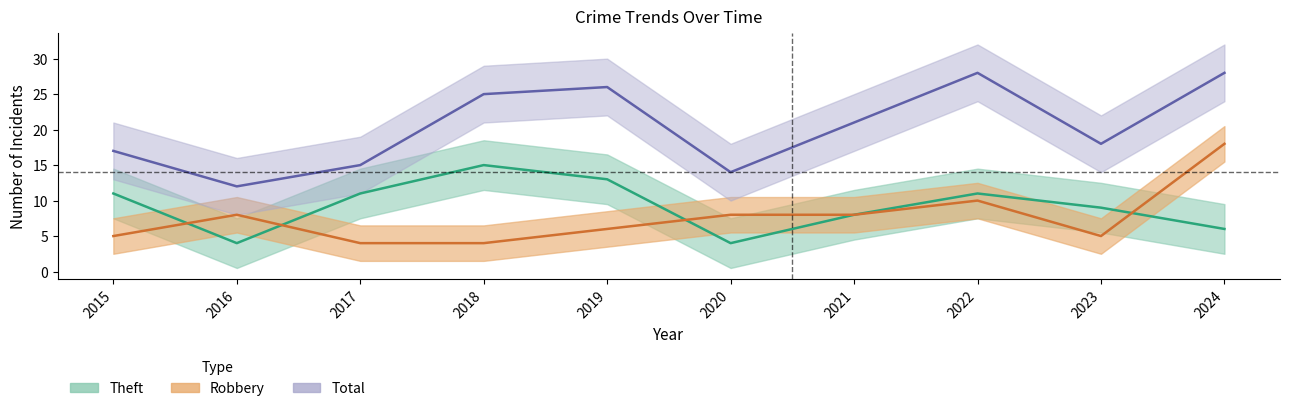

Between 2018 and 2020, which series saw the biggest shift?

Theft